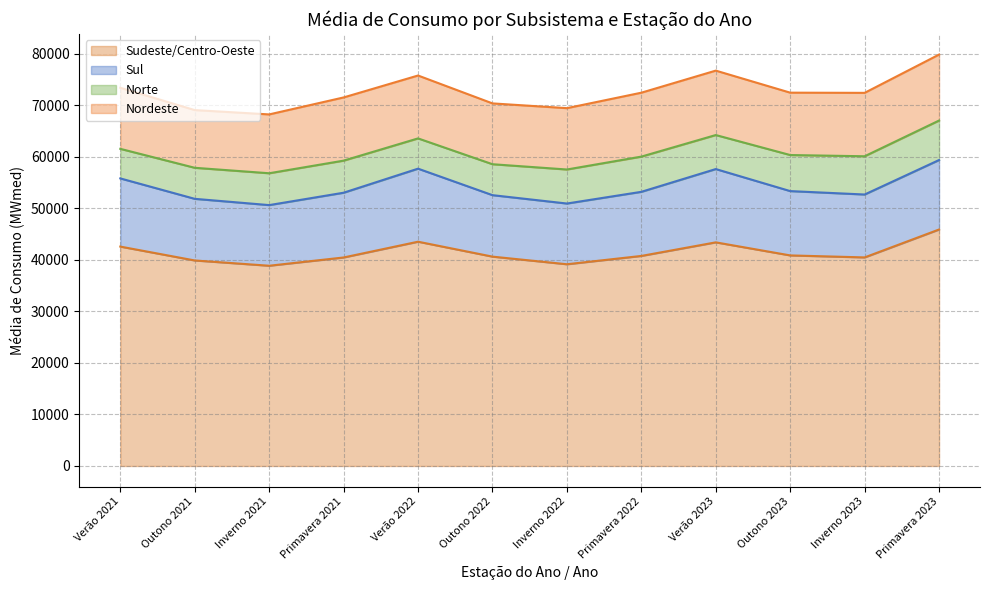

What is the difference between the second highest and minimum values in the Sul series?

2407.3